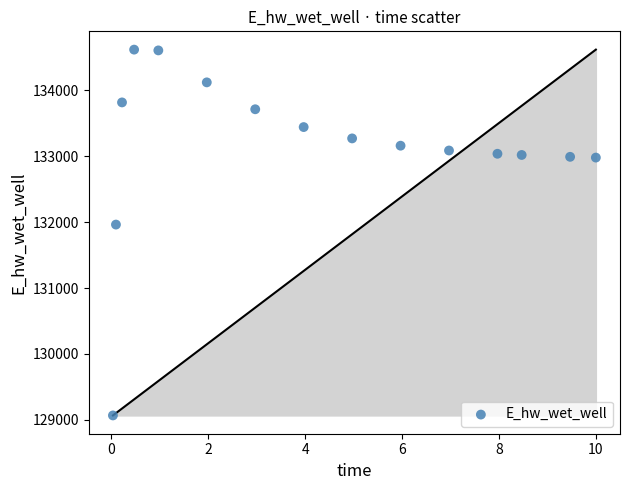

What is the range of Y values (max minus min)?

5552.4